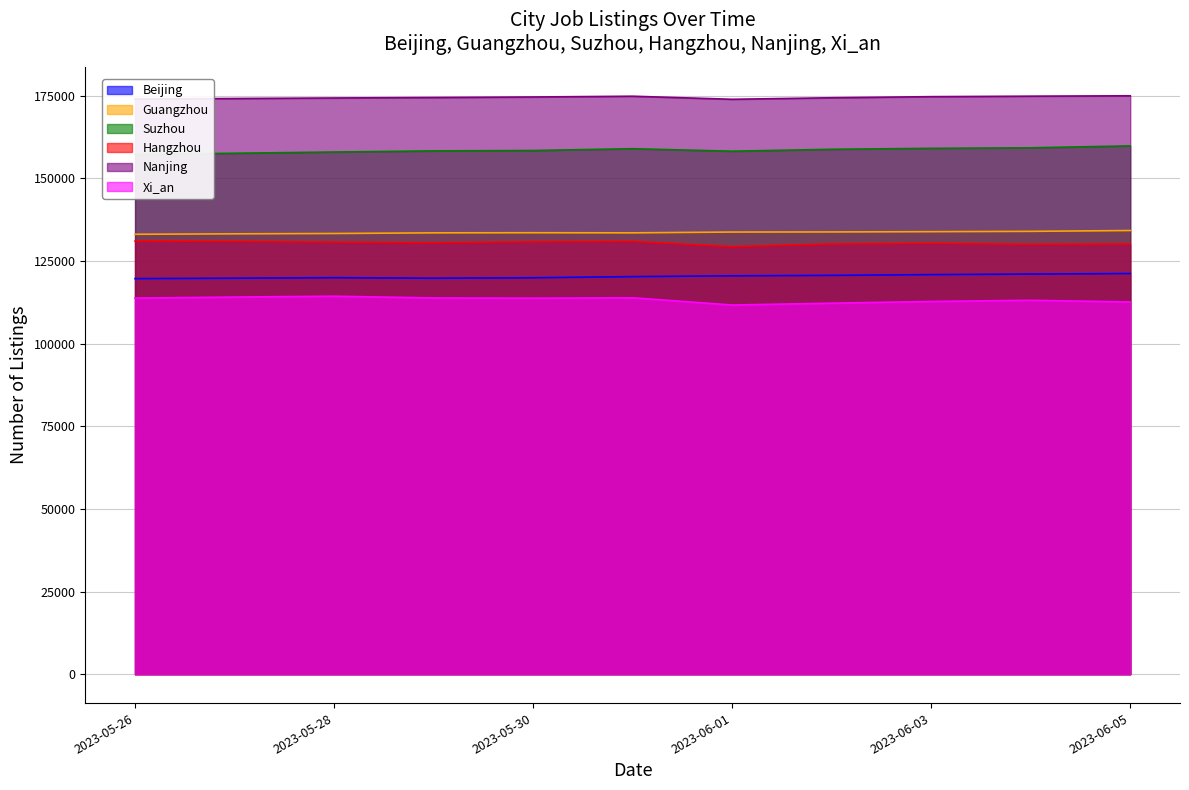

How many lines are shown in the chart?

6